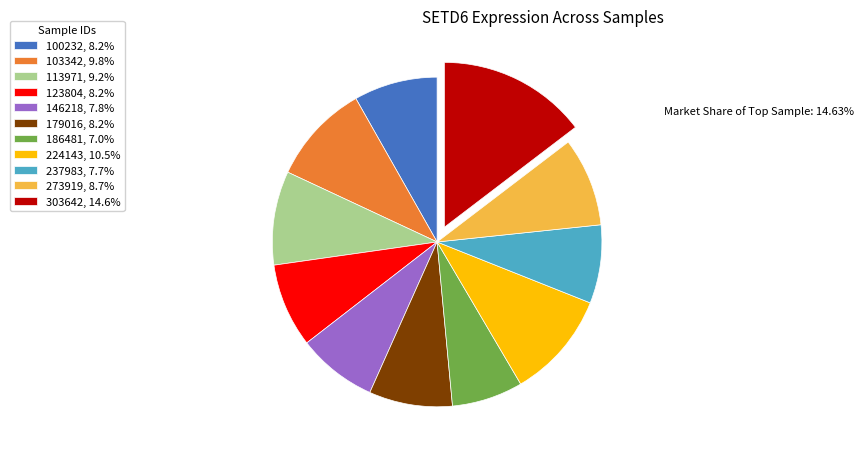

Does 303642, 14.6% represent more than half of the total?

No